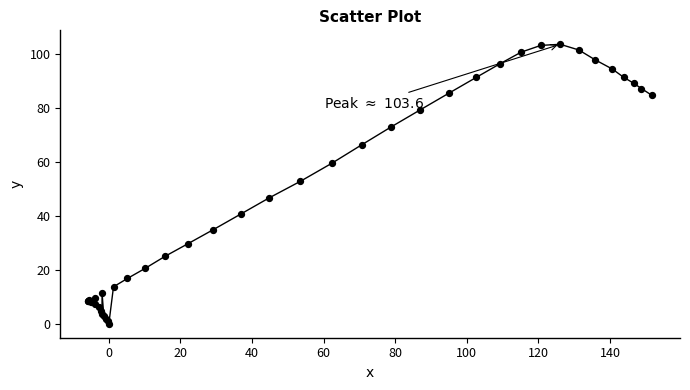

What Y value in the scatter plot is closest to 51?

52.8